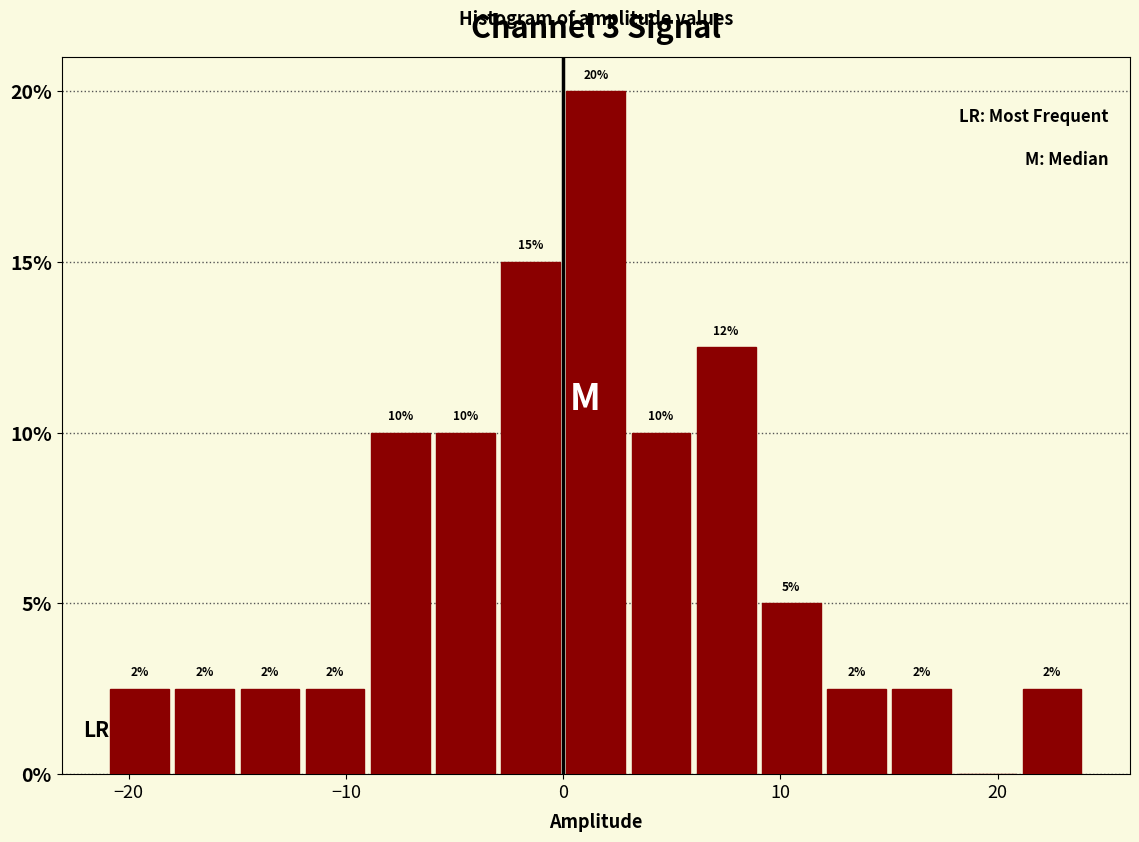

Read against the x-axis, roughly where is the centre of the tallest bar?

2